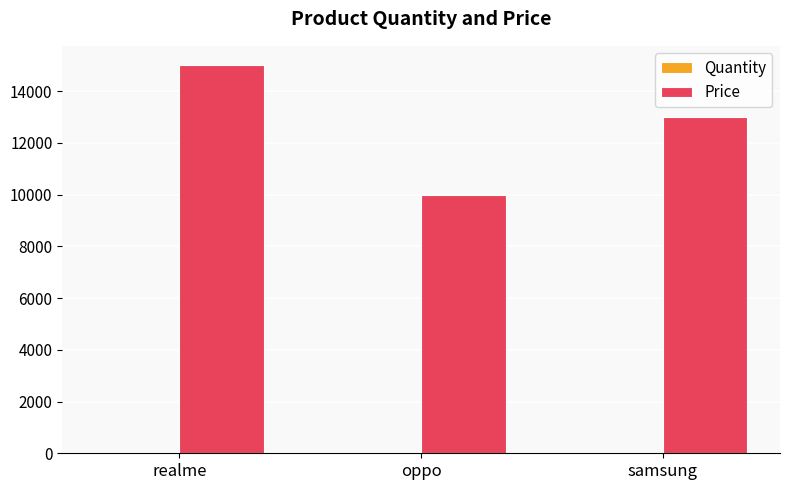

Are the bars horizontal?

No